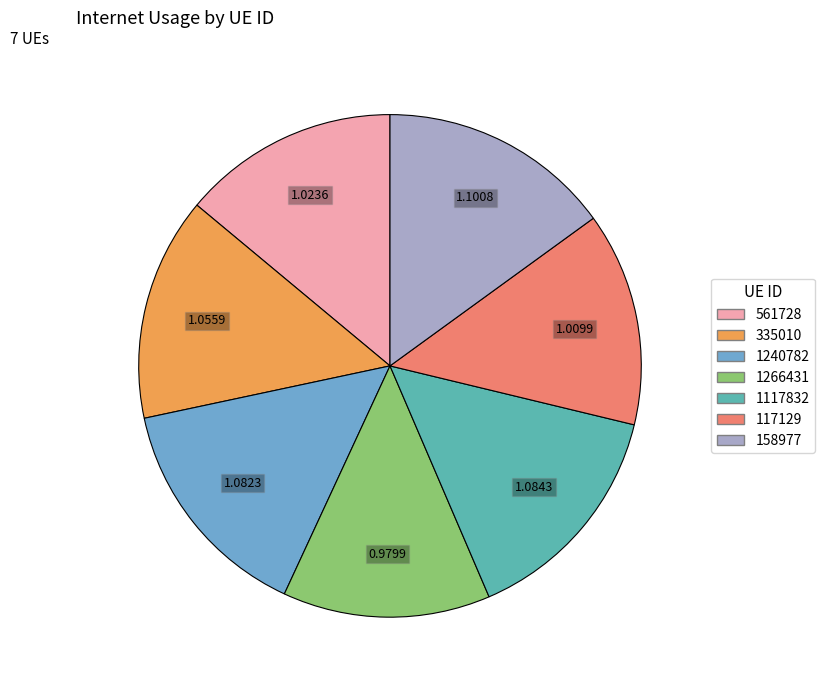

Approximately how many times larger is the value at 561728 compared to 1117832?

0.9